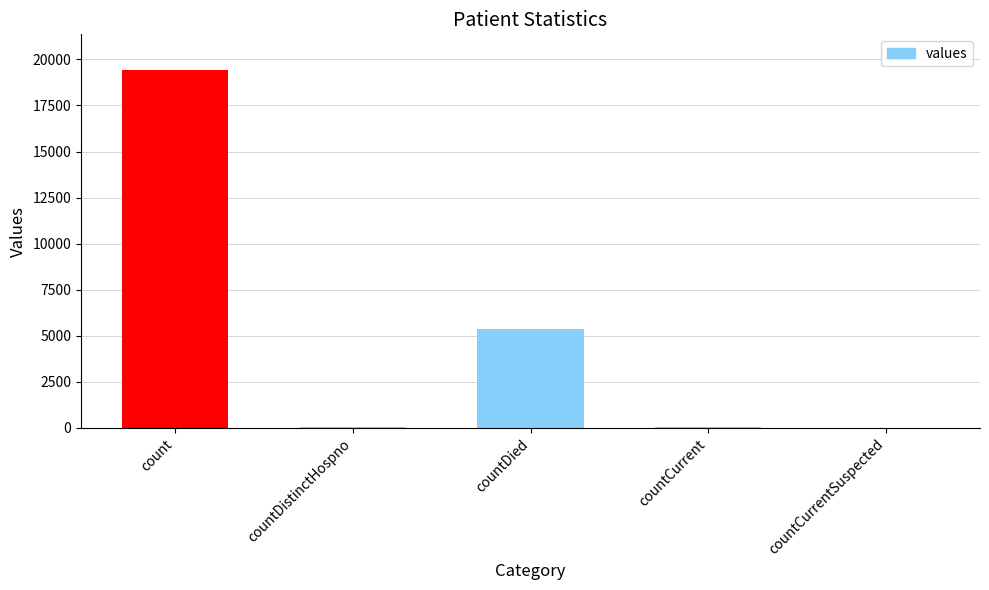

Which label corresponds to the largest value in the chart?

count